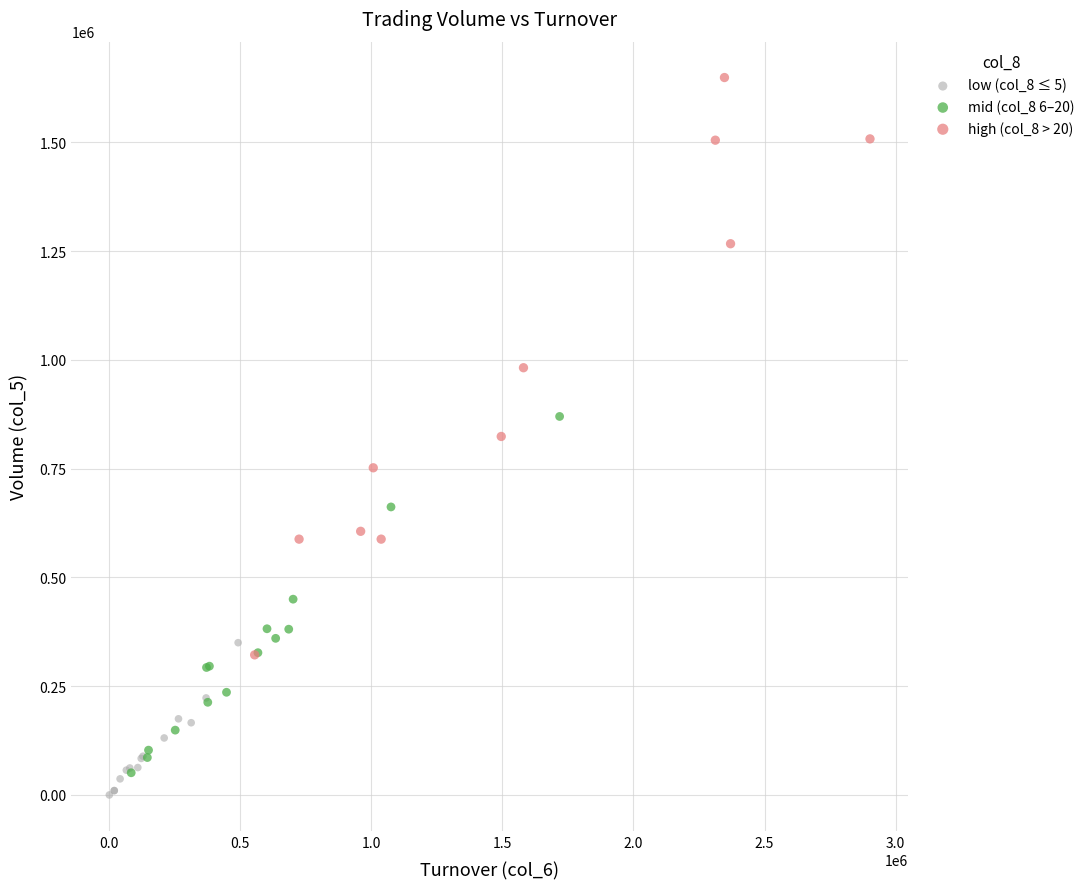

Which series reaches the maximum Y coordinate?

high (col_8 > 20)